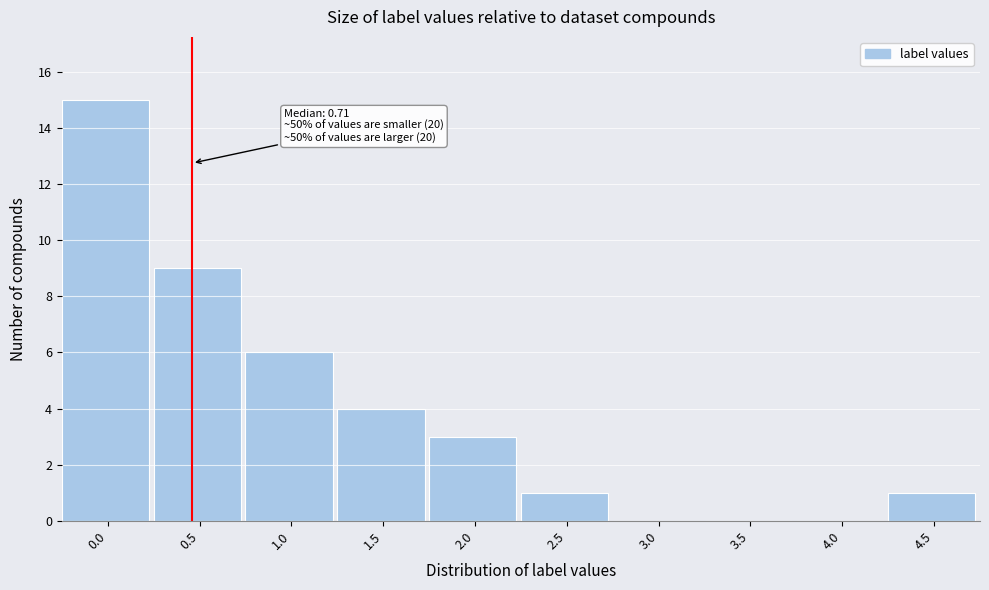

Reading left to right, list all the values displayed in this chart.

0.0=15	0.5=9	1.0=6	1.5=4	2.0=3	2.5=1	3.0=0	3.5=0	4.0=0	4.5=1